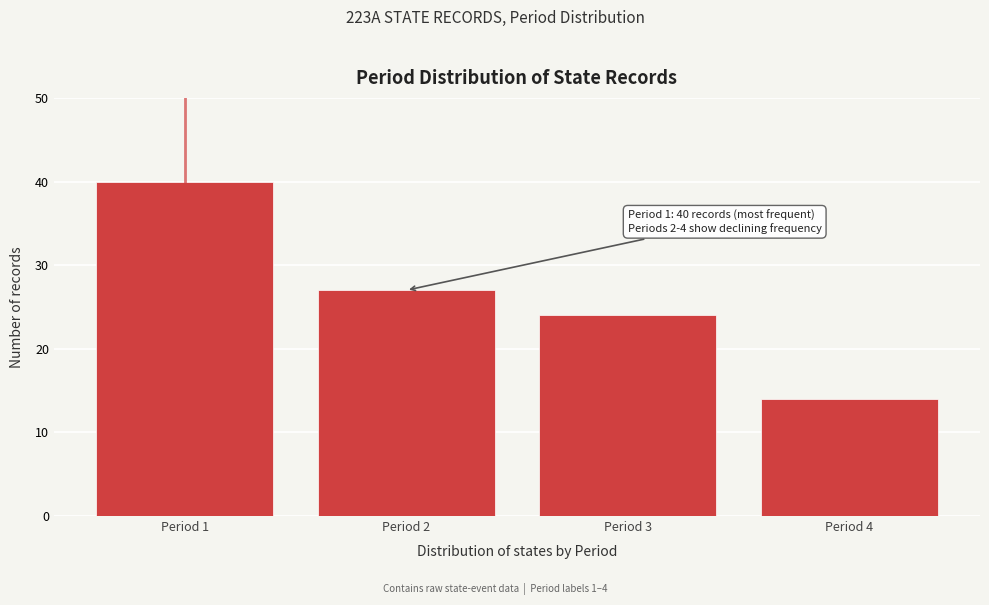

Reading left to right, transcribe all the data shown in this chart.

Period 1=40	Period 2=27	Period 3=24	Period 4=14